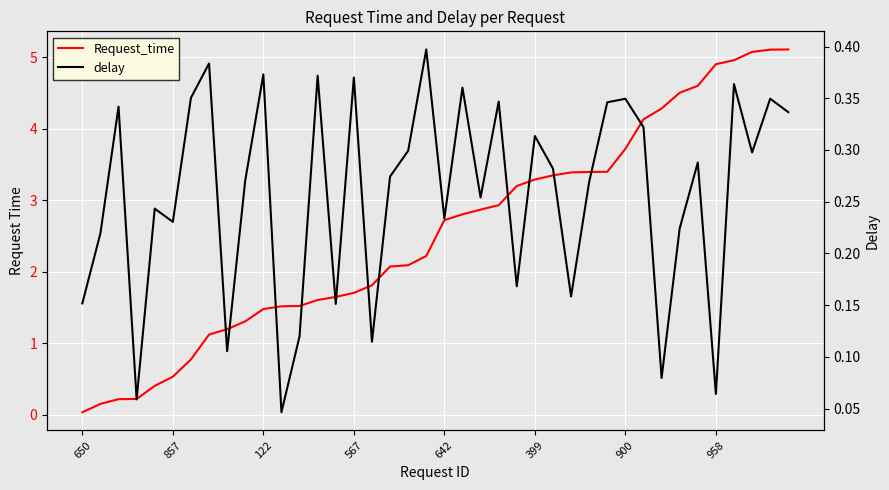

Which series has the largest total across all categories?

Request_time